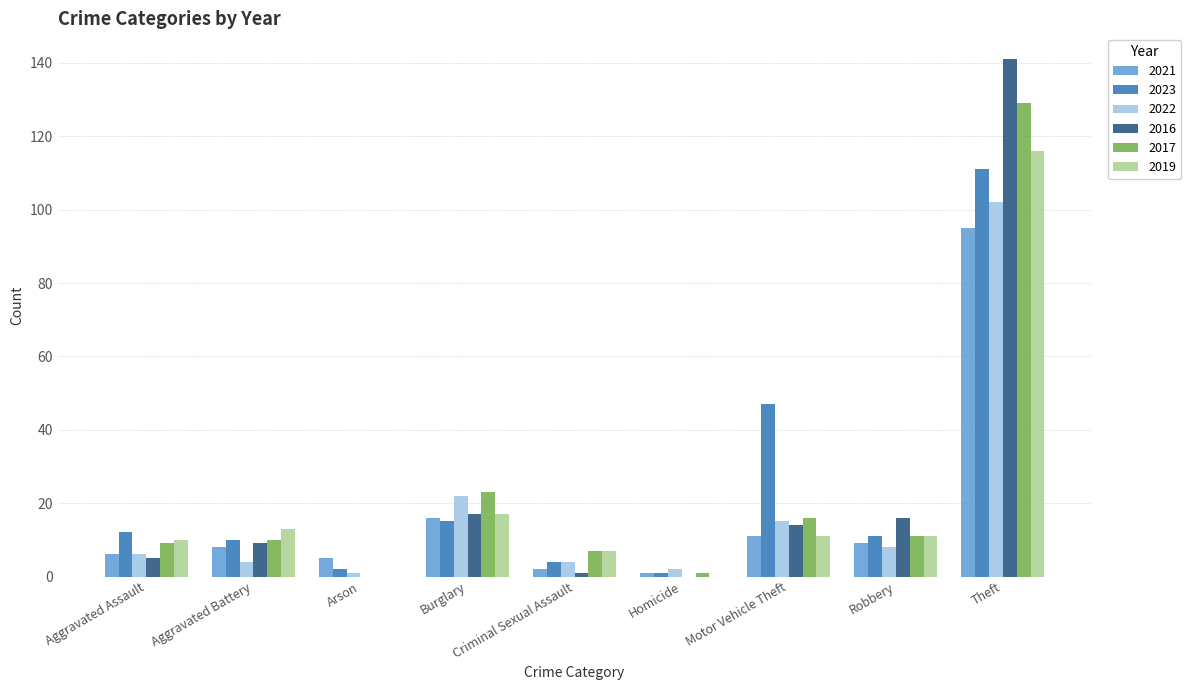

What is the total value across all series at Motor Vehicle Theft?

114